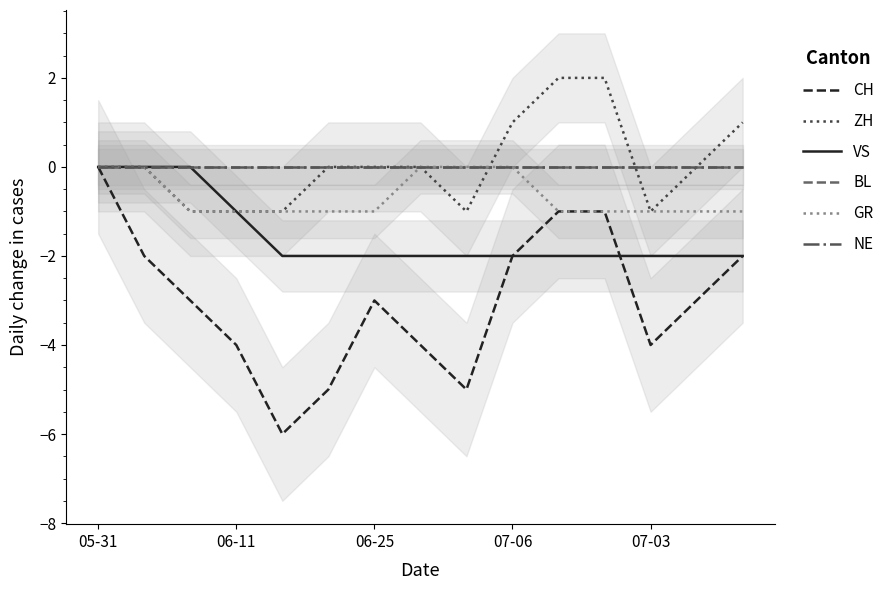

True or false: BL and NE intersect in this chart.

False